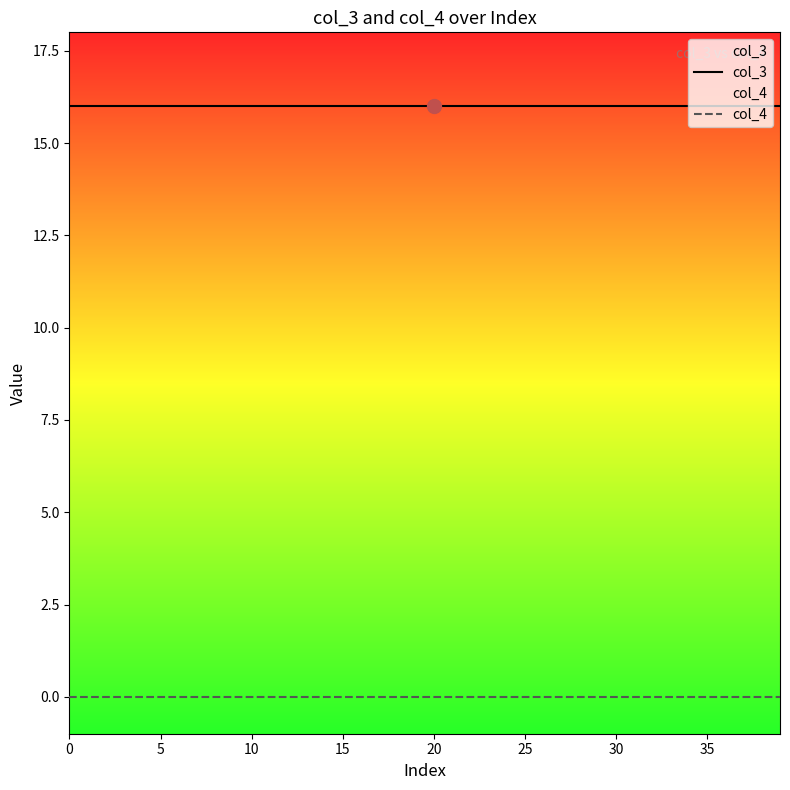

Which series has the largest total across all categories?

col_3